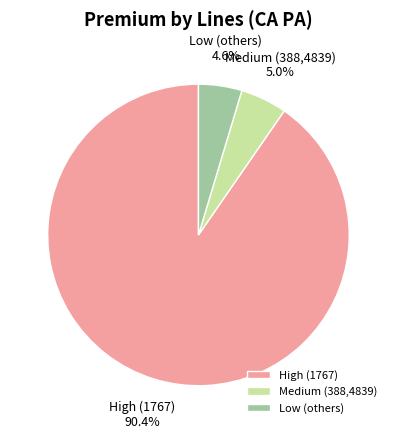

Between Medium (388,4839) and High (1767), which is larger?

High (1767)